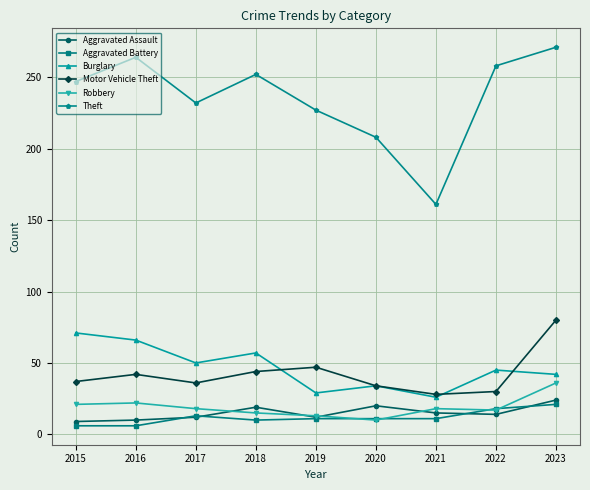

At how many categories does at least one series exceed 196?

8